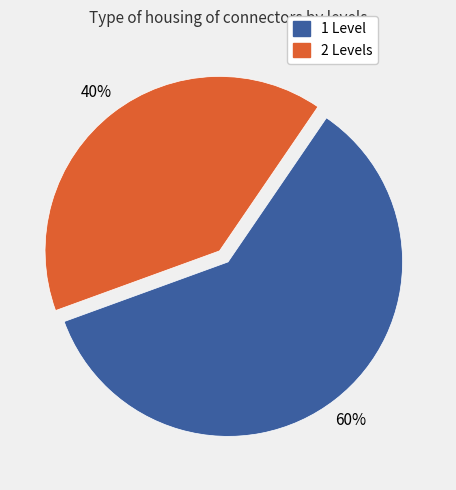

To the nearest percent, what is the average slice percentage?

50%